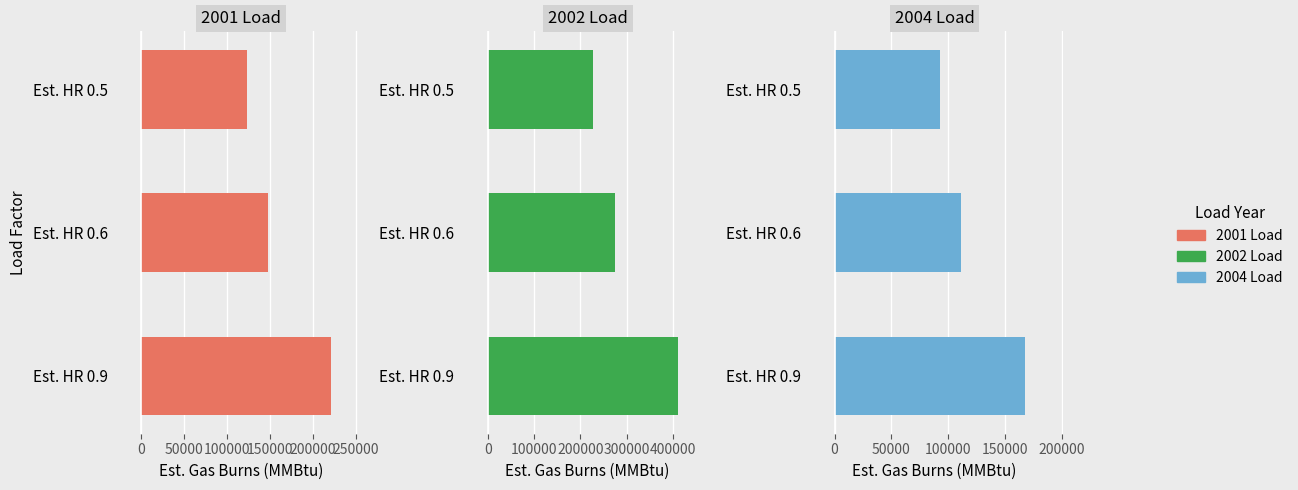

How many data points in 2004 Load are above 111600?

1